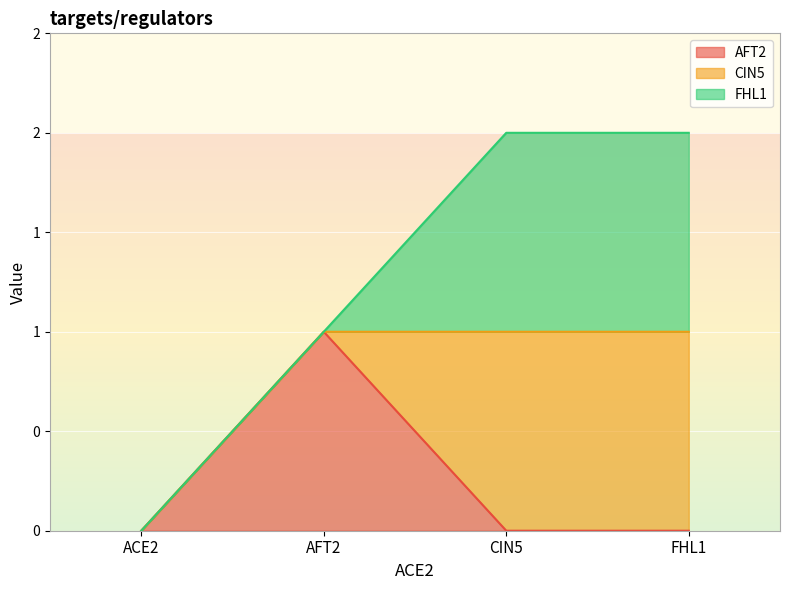

At which label does FHL1 reach its peak?

CIN5